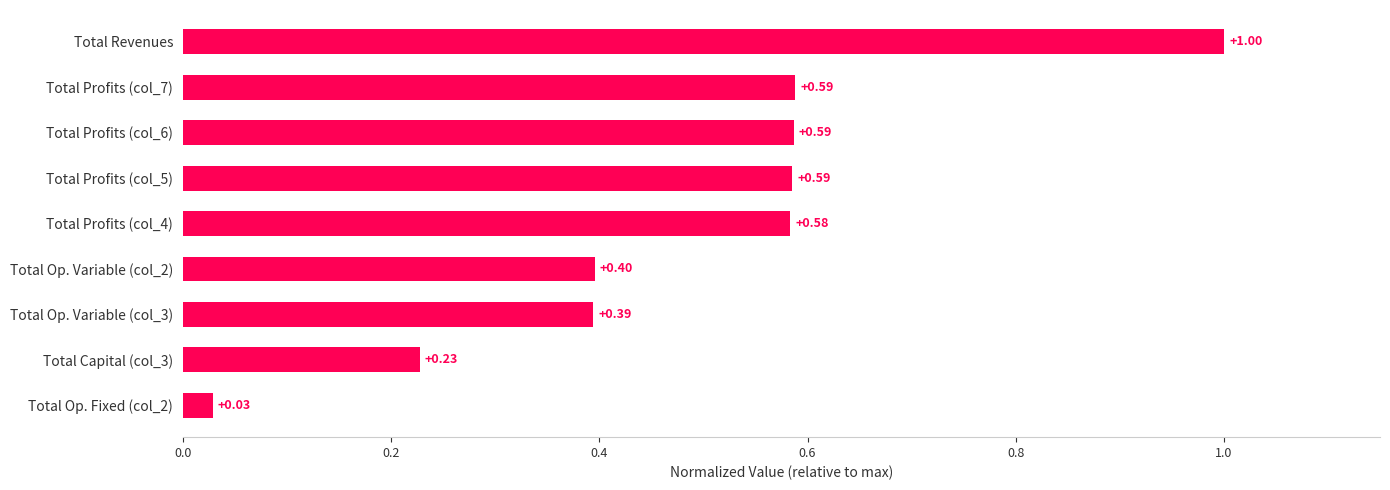

What is the sum of the values at Total Profits (col_5) and Total Profits (col_7)?

1.2